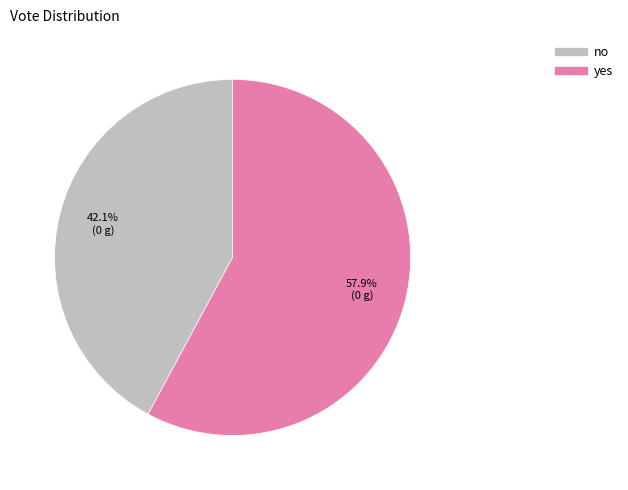

Is there a majority slice in this chart?

Yes